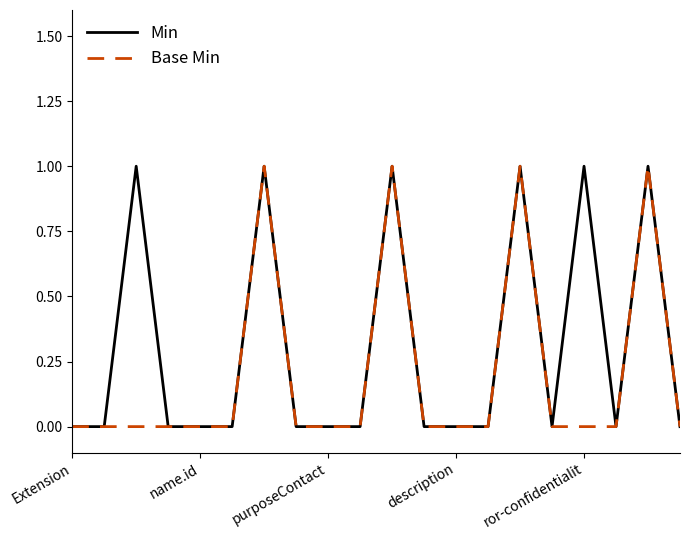

What is the sum of all Min values?

6